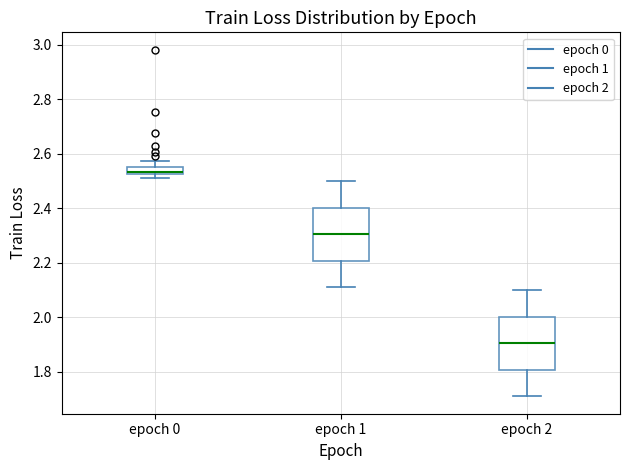

Where does the median line of the box for epoch 2 sit on the y-axis? The values are not printed on the chart, so give them approximately, as read against the axis.

1.90